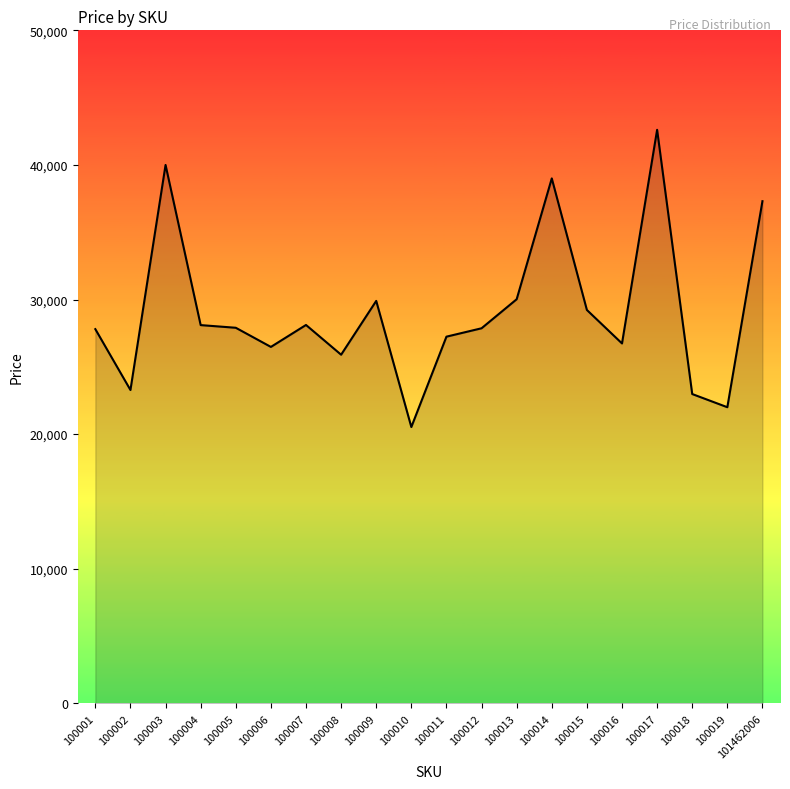

The value at 100016 is 26737. True or false?

True